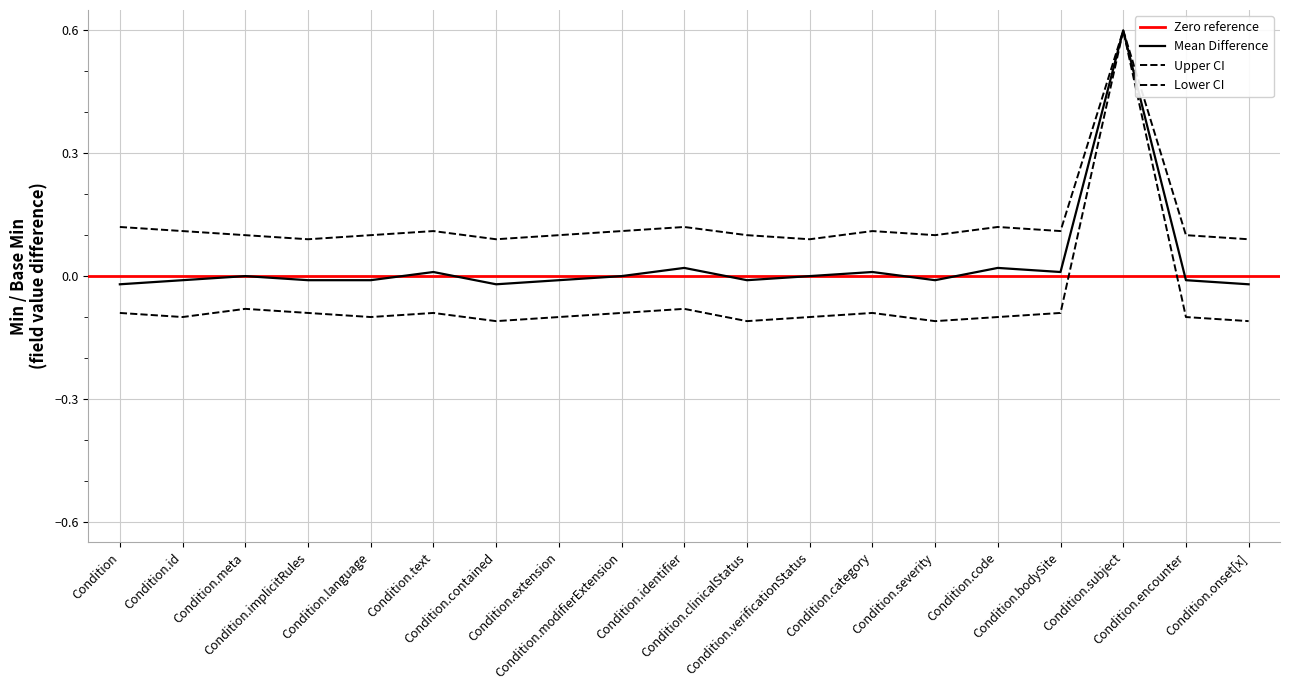

The value of Base Min at Condition.identifier is 0.1. True or false?

False